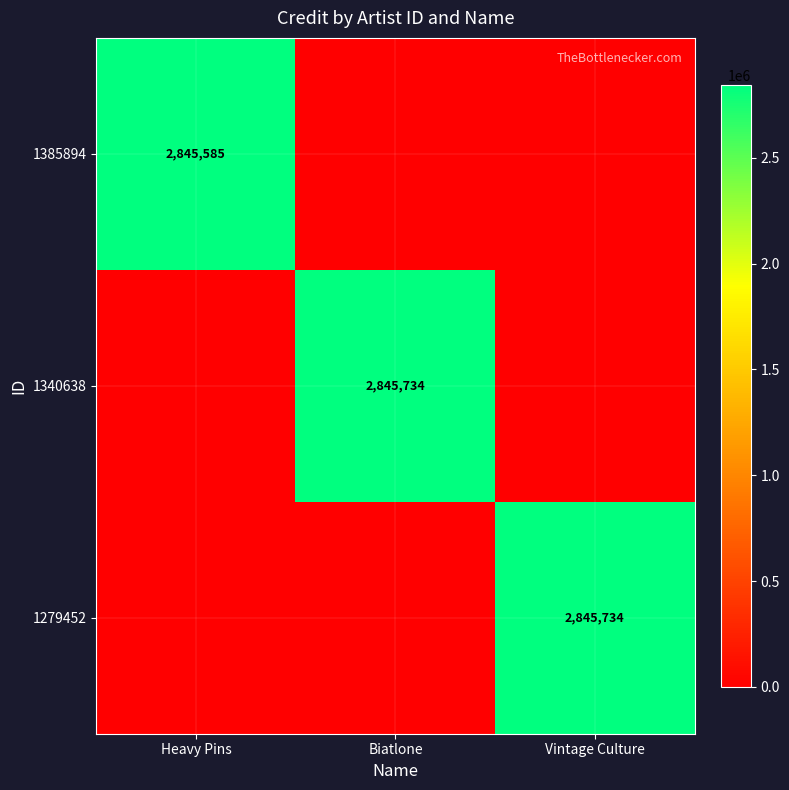

The value of 1385894 at Heavy Pins is 944239. True or false?

False